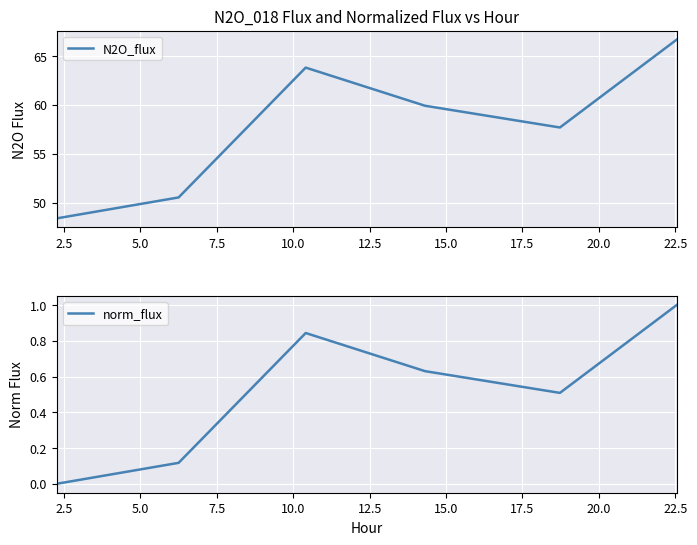

Reading left to right, list all the values displayed in this chart.

N2O_flux: 48.4	50.5	63.8	59.9	57.7	66.7
norm_flux: 0.0	0.1	0.8	0.6	0.5	1.0